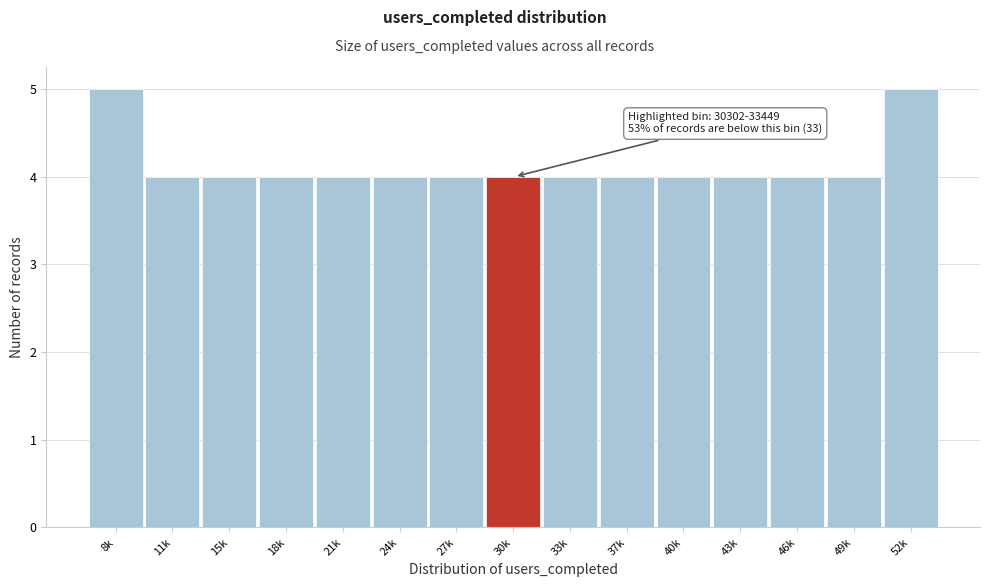

Reading left to right, what are all the values shown in this chart?

5	4	4	4	4	4	4	4	4	4	4	4	4	4	5